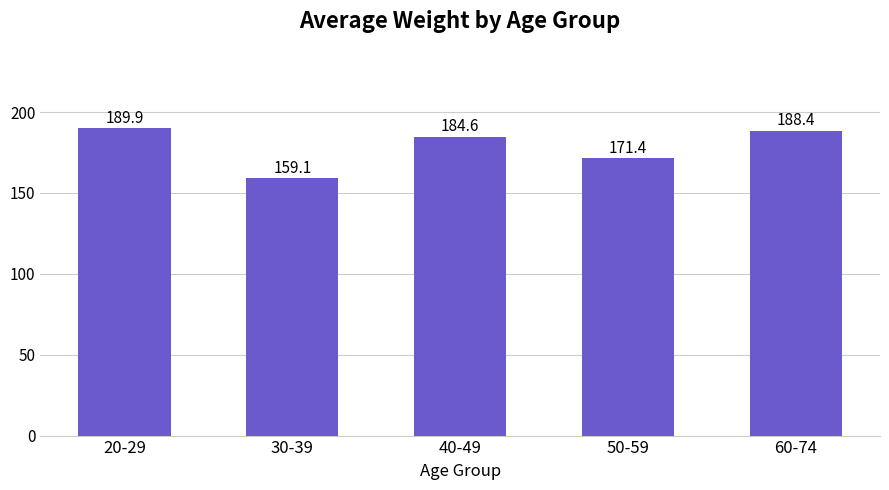

Count the number of data series in this chart.

1